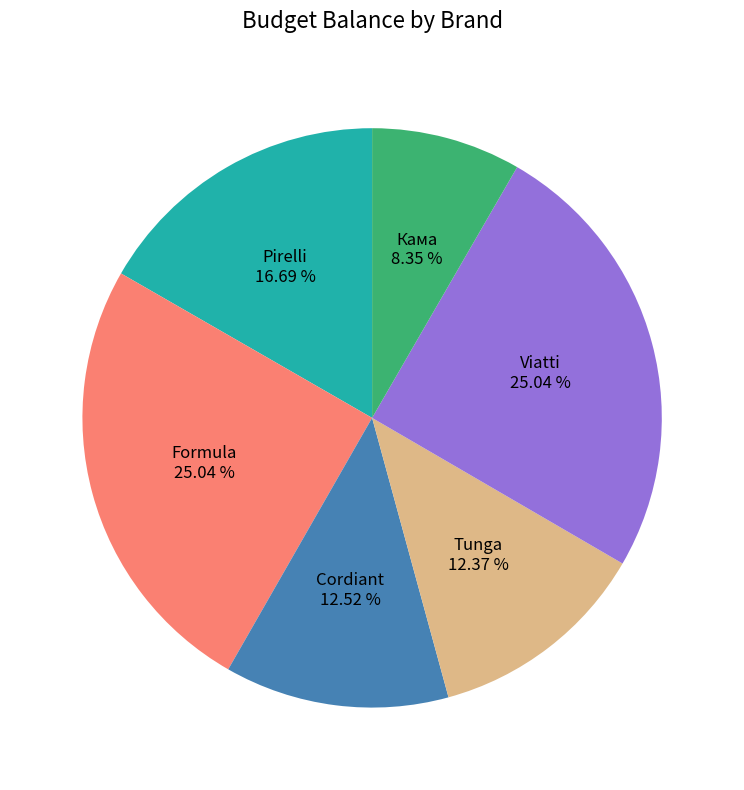

To the nearest percent, what percentage of the pie is Formula?

25%